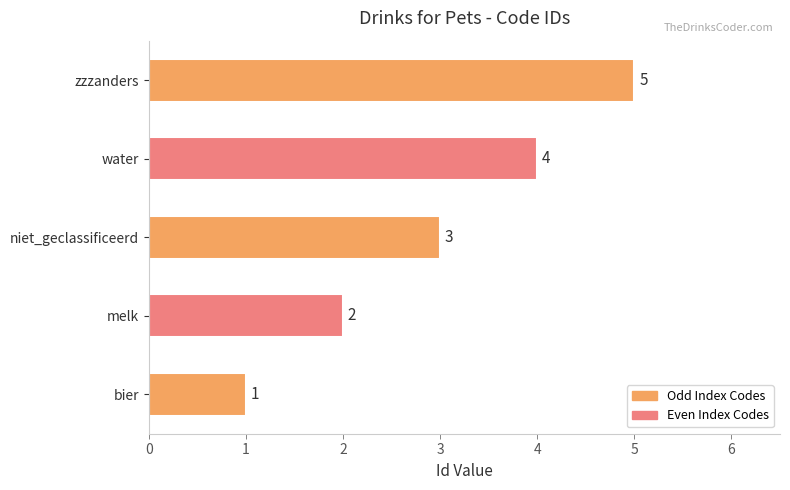

What is the difference between the maximum and minimum values?

4